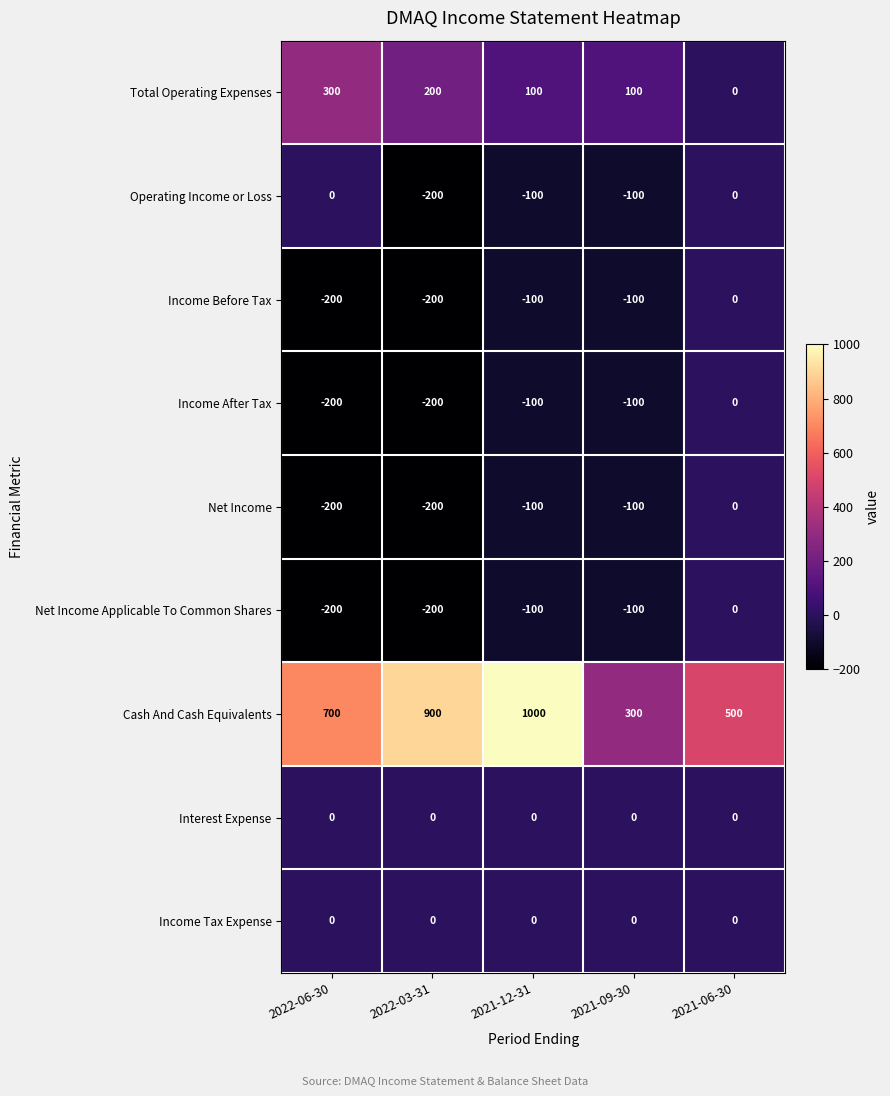

Which series has the largest range (max minus min)?

Cash And Cash Equivalents